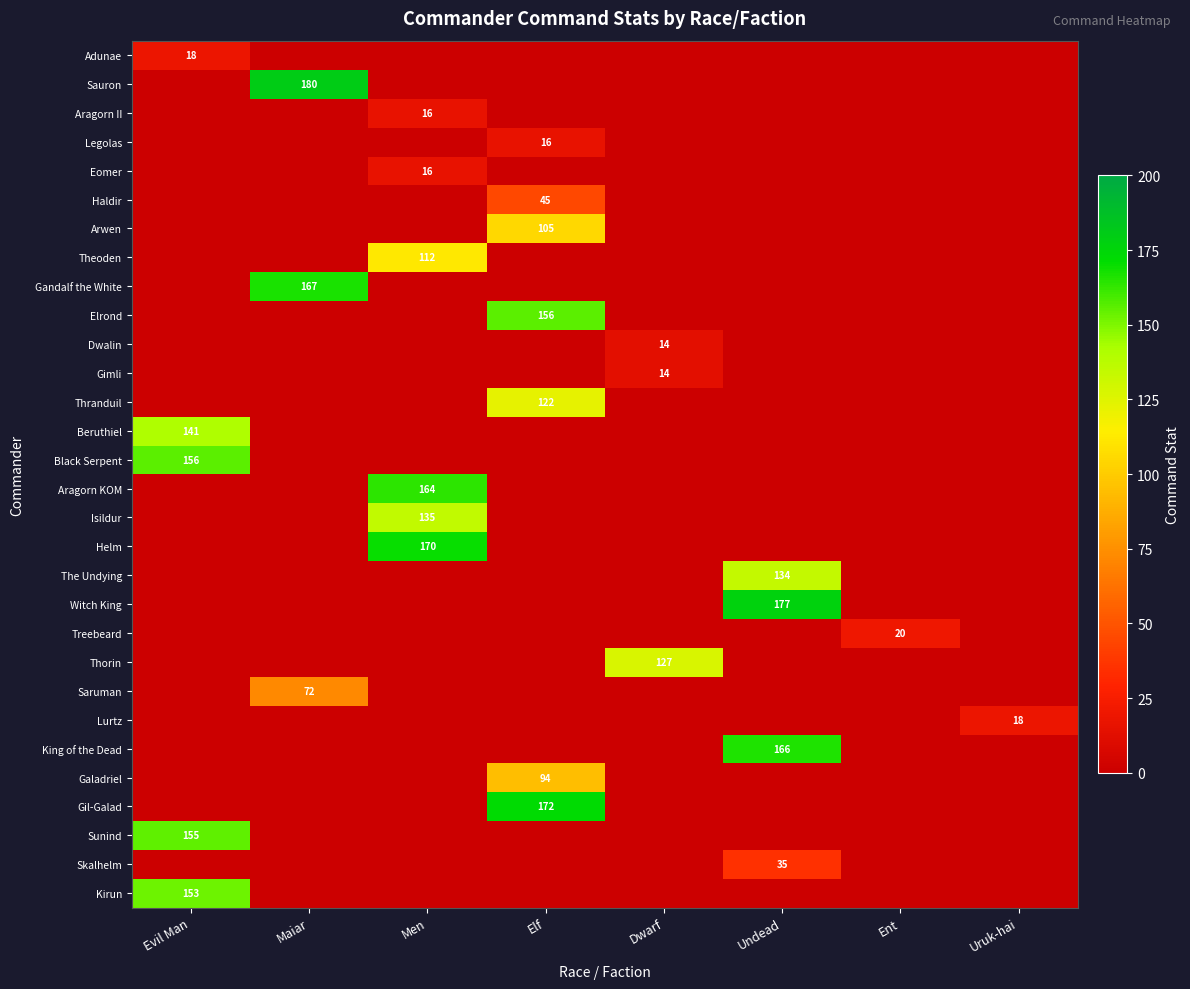

True or false: Treebeard has a value of 20 at Ent.

True